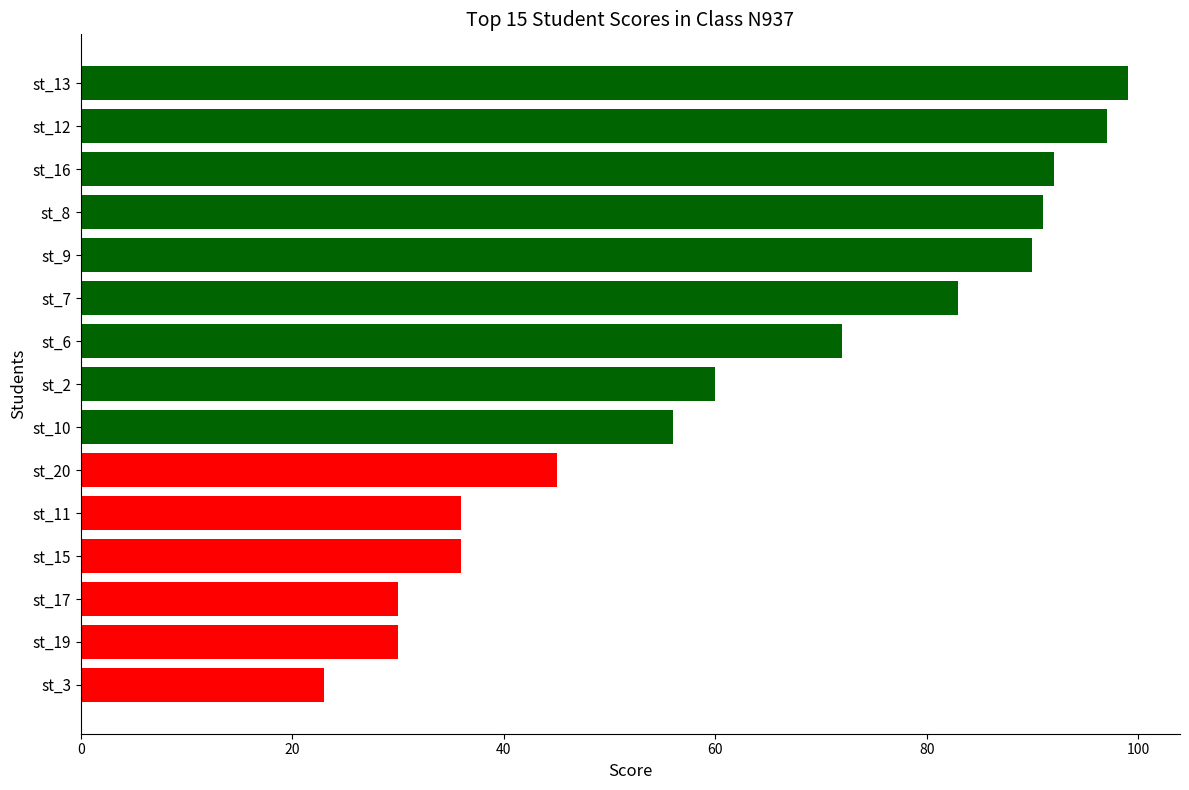

Reading bottom to top, extract all data points from this chart.

st_3=23	st_19=30	st_17=30	st_15=36	st_11=36	st_20=45	st_10=56	st_2=60	st_6=72	st_7=83	st_9=90	st_8=91	st_16=92	st_12=97	st_13=99